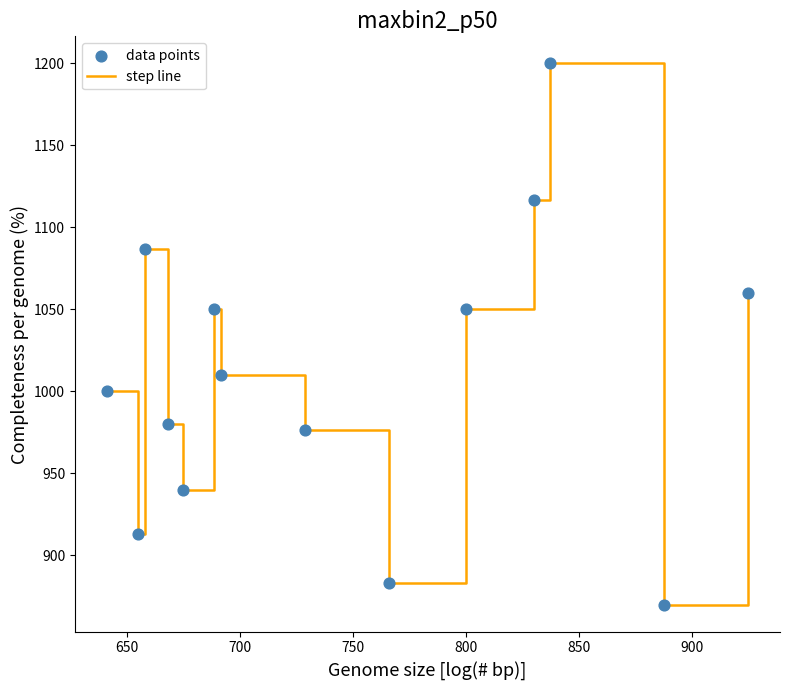

What is the difference between the maximum and minimum values?

330.0